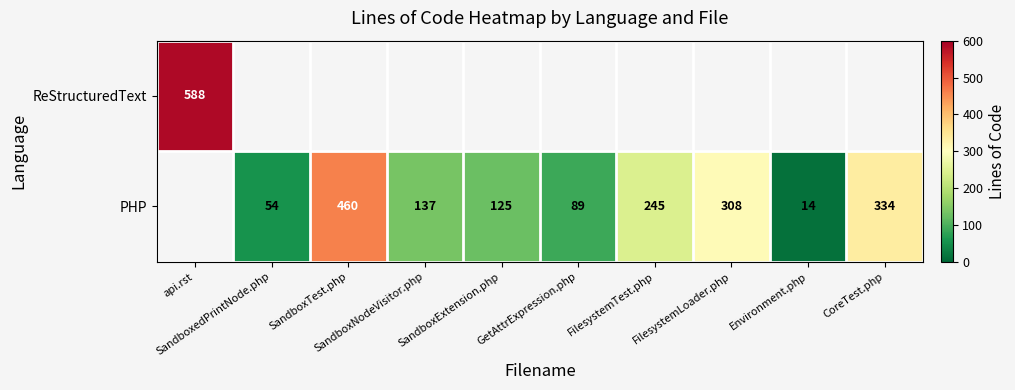

At how many categories does at least one series exceed 51?

9